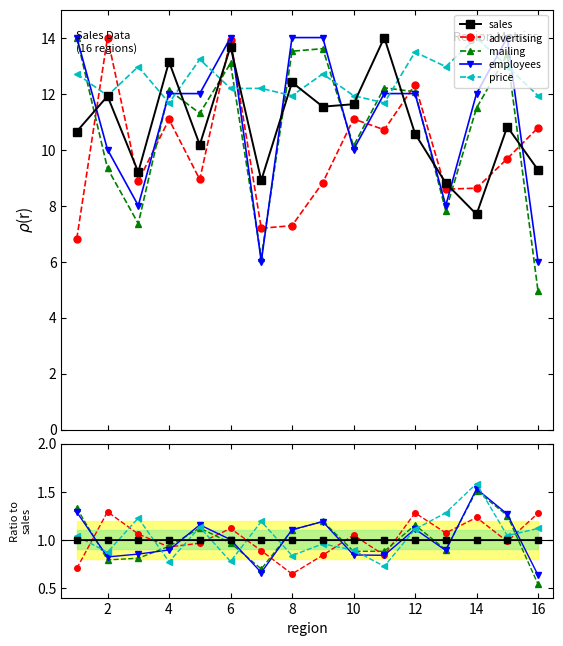

How many interior local peaks does the mailing series have?

4